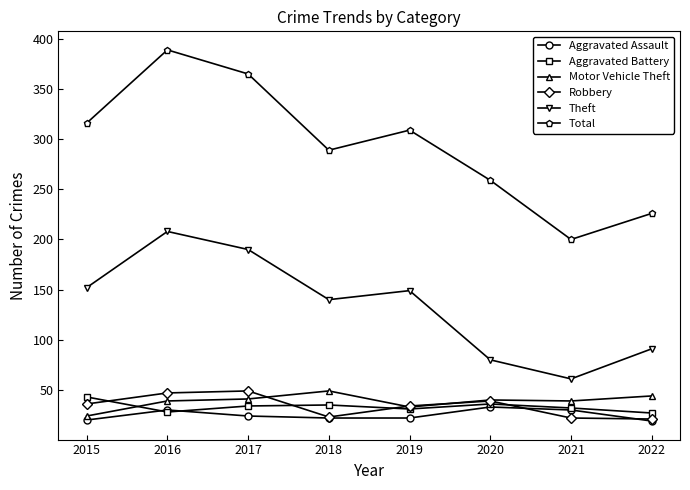

True or false: Aggravated Assault and Total cross at least once.

False